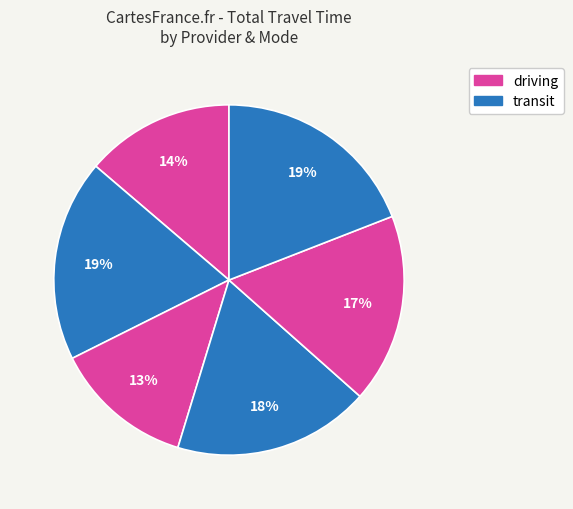

How many segments does this pie chart have?

6